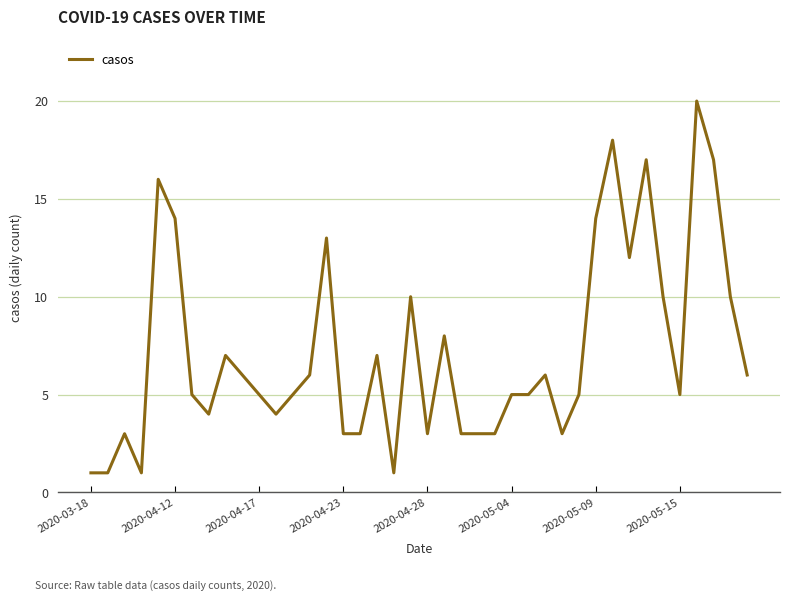

What is the maximum value shown in the chart?

20